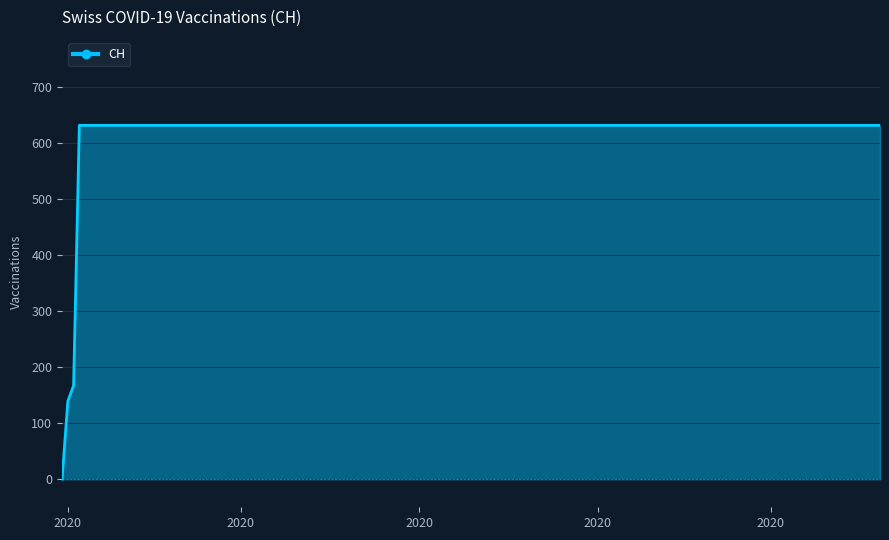

How many categories are shown in the chart?

19